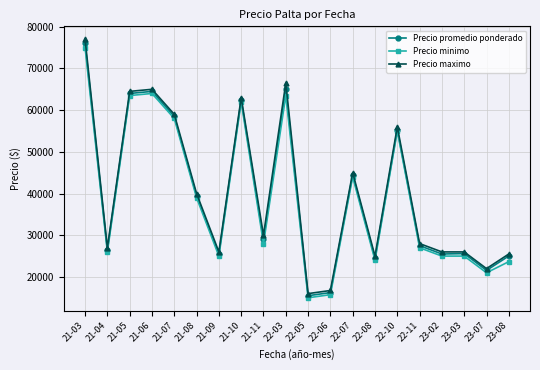

What is the difference between the Precio minimo values at 23-08 and 23-02?

1333.3